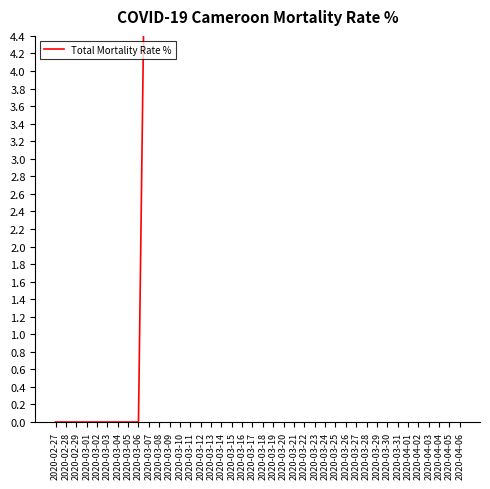

The chart shows a value of 11.6 at 2020-04-05. True or false?

False